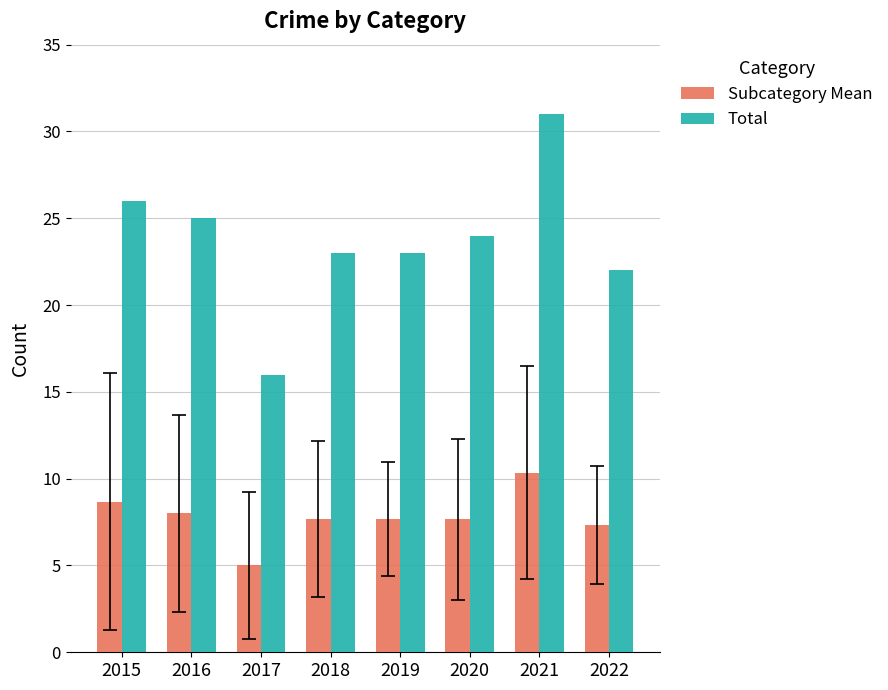

Between 2018 and 2020, which series saw the biggest shift?

Total